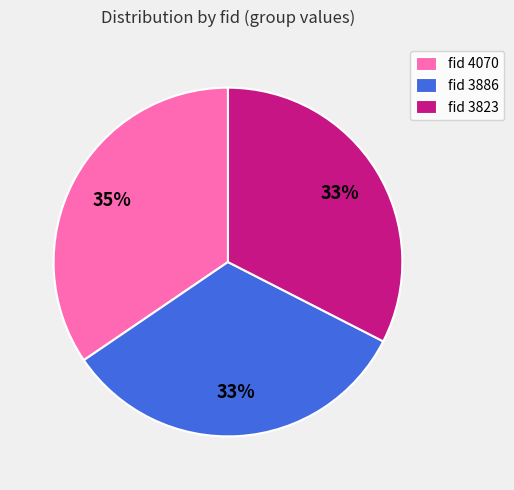

Which has a higher value, fid 3823 or fid 4070?

fid 4070